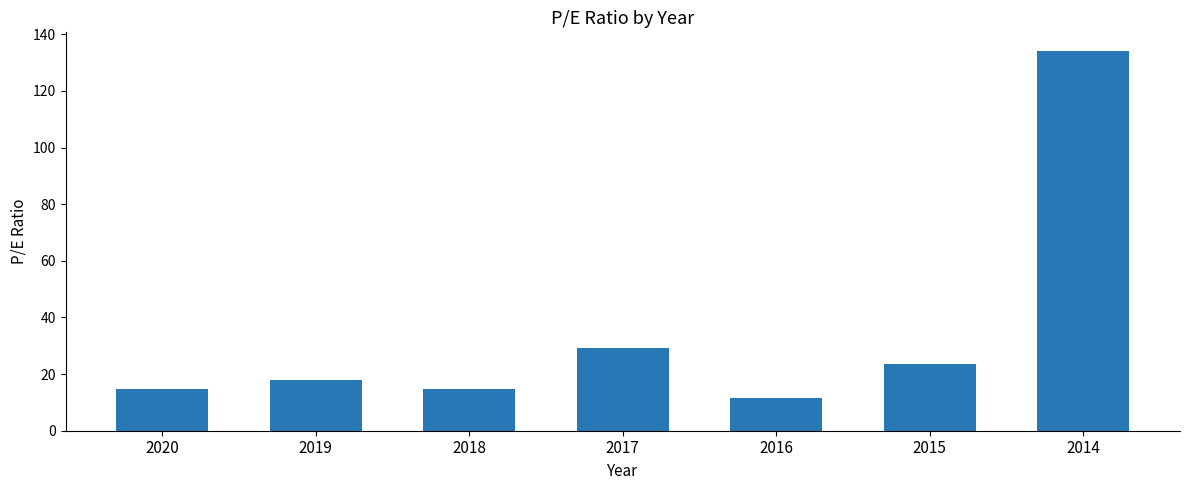

The chart shows a value of 5.1 at 2020. True or false?

False